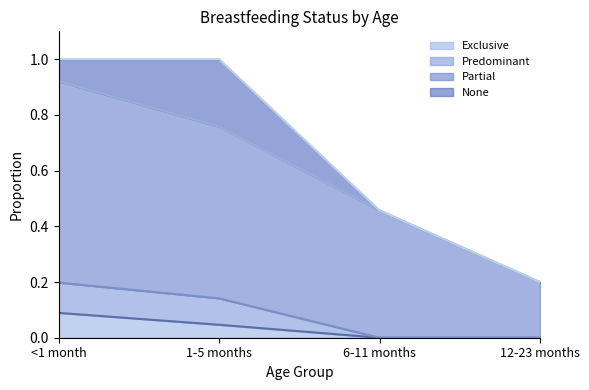

True or false: Partial and Exclusive intersect in this chart.

False